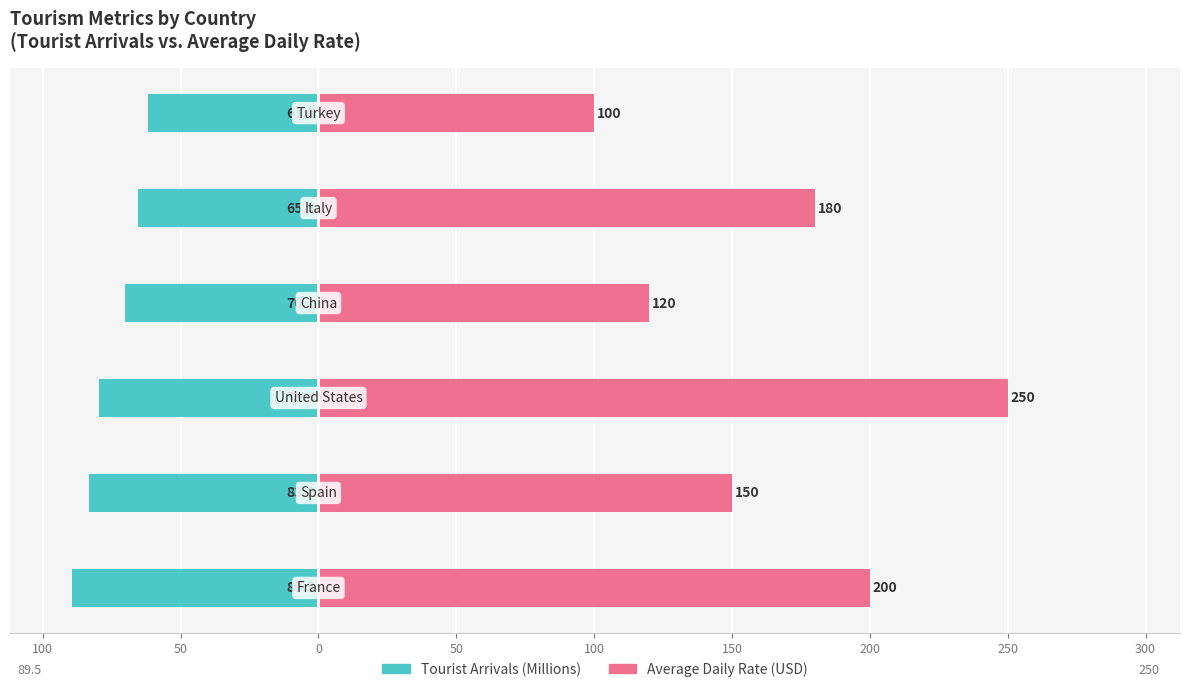

Reading right to left, what are all the values shown in this chart?

Tourist Arrivals (Millions): 100=-61.8	50=-65.3	0=-70.1	50=-79.6	100=-83.2	150=-89.5
Average Daily Rate (USD): 100=100.0	50=180.0	0=120.0	50=250.0	100=150.0	150=200.0